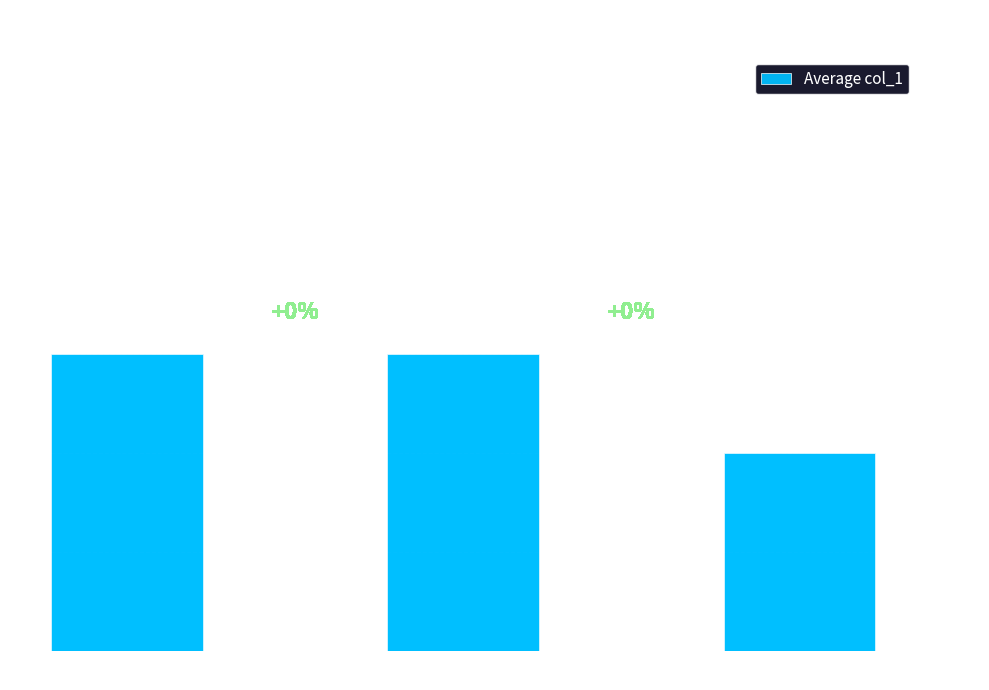

What is the average value?

367